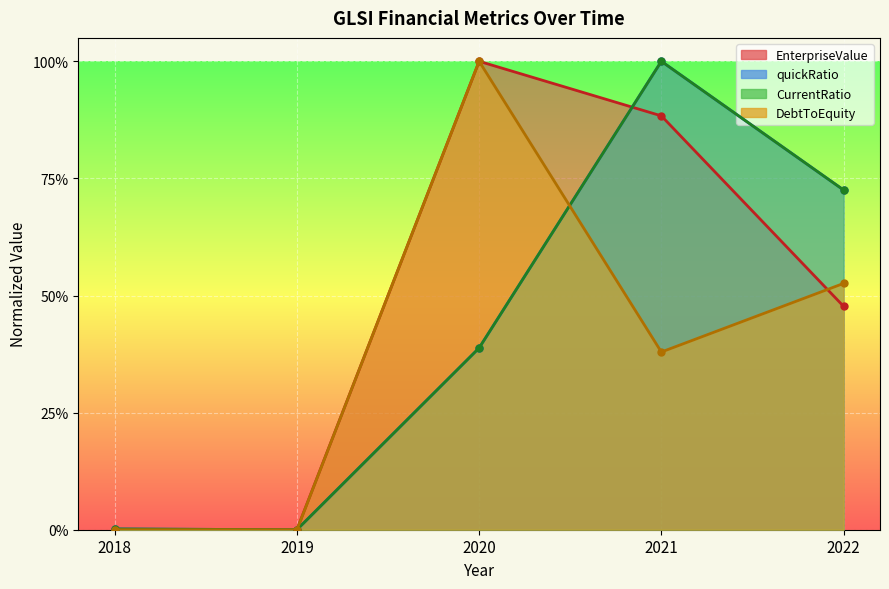

Does the chart display data point markers on the line(s)?

Yes